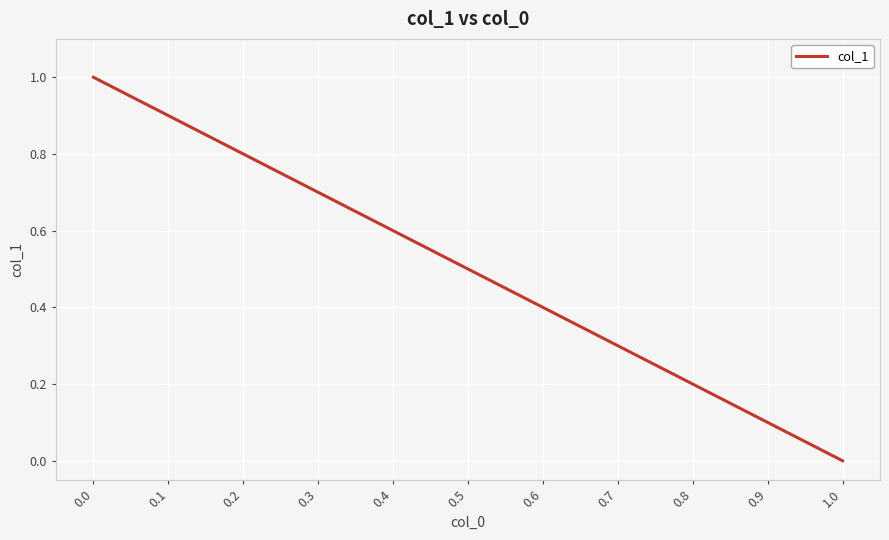

What is the sum of the values at 0.0 and 0.2?

1.8